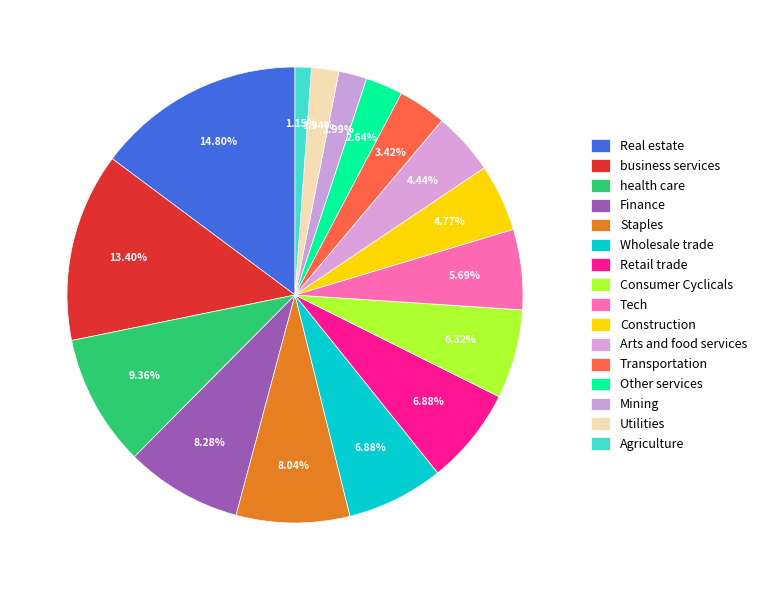

How many slices are in this pie chart?

16